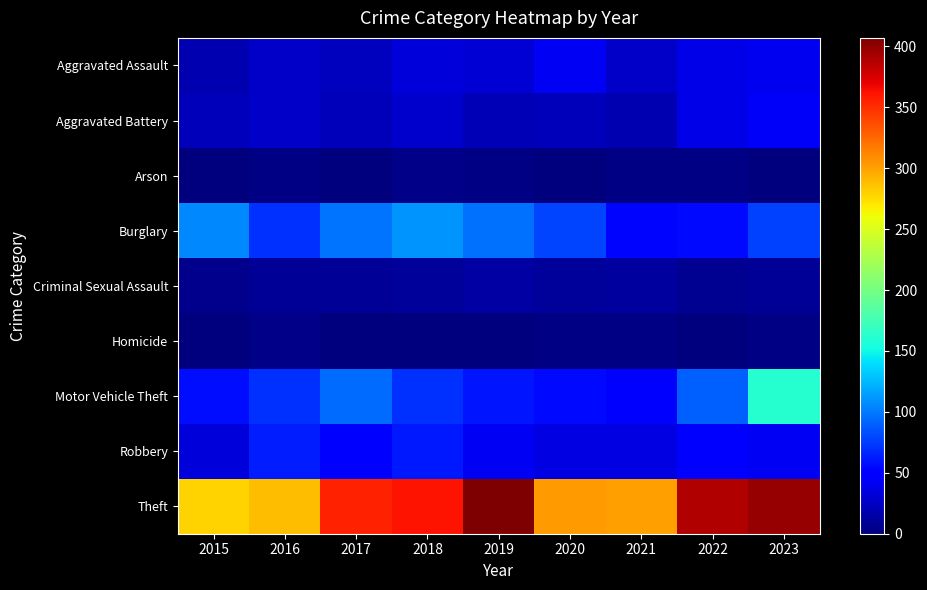

Count the number of data series in this chart.

9